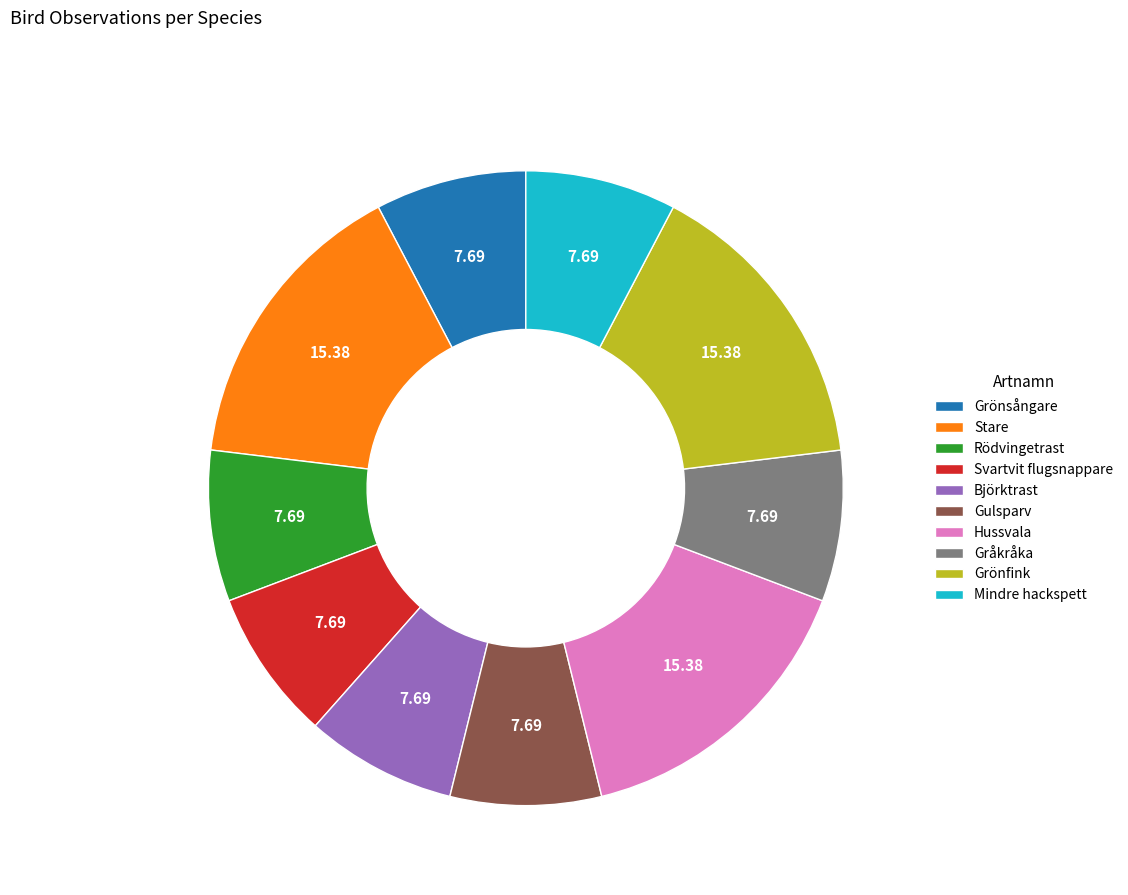

Is there a majority slice in this chart?

No